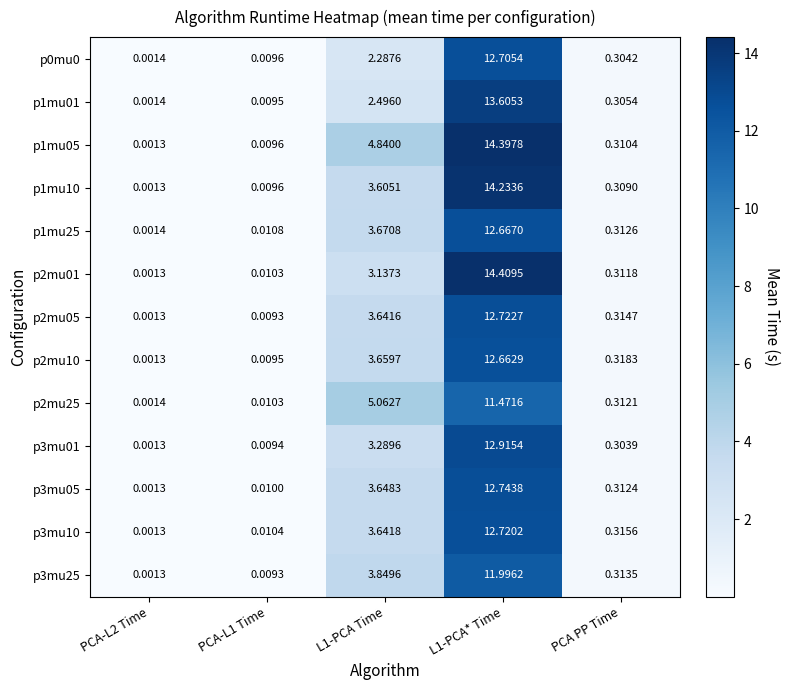

Is the value of p1mu05 at PCA PP Time greater than the value of p2mu01 at PCA-L2 Time?

Yes